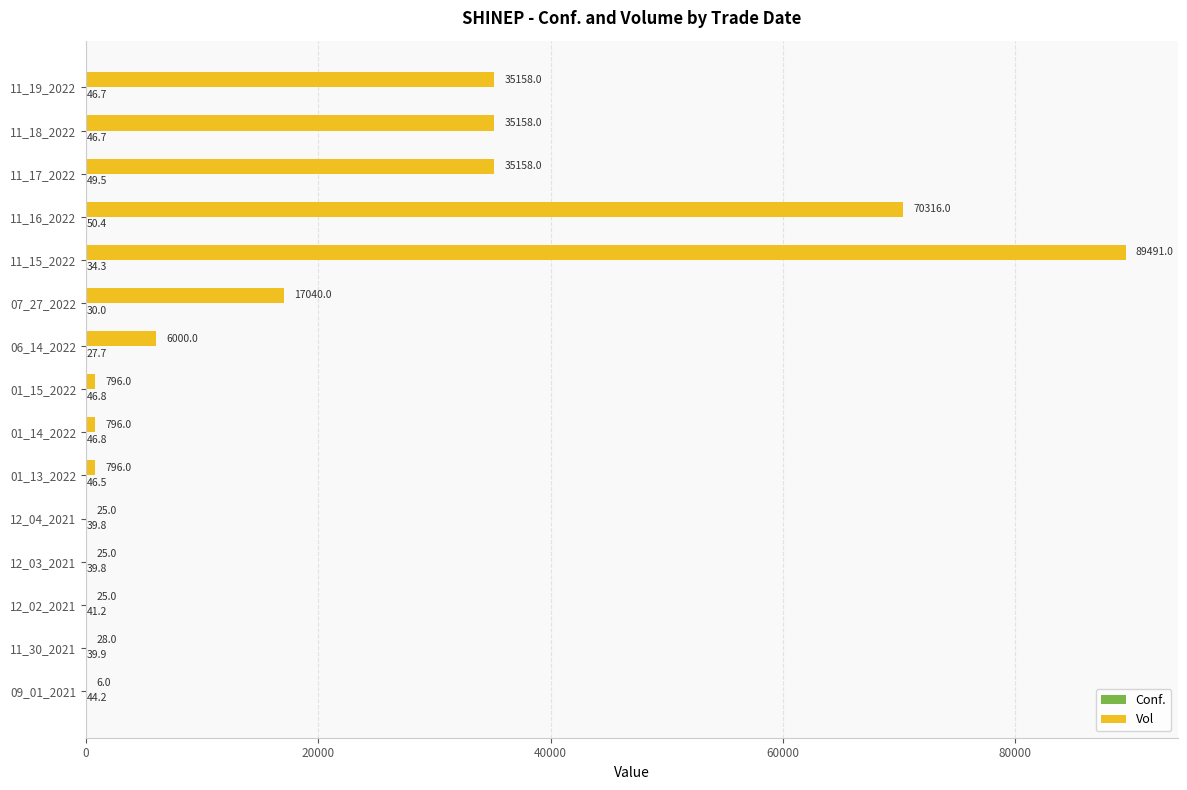

Which label corresponds to the largest value in the chart?

11_15_2022